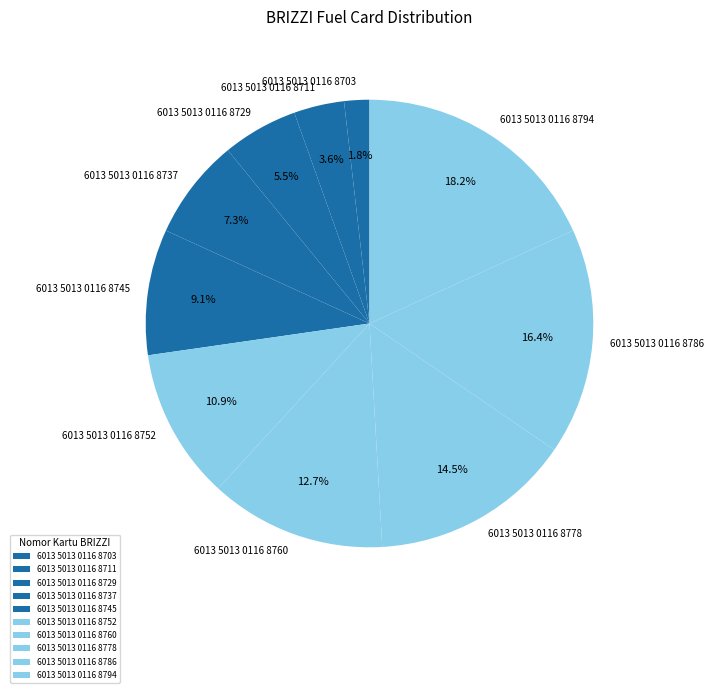

Combined, do 6013 5013 0116 8786 and 6013 5013 0116 8737 account for over 50%?

No